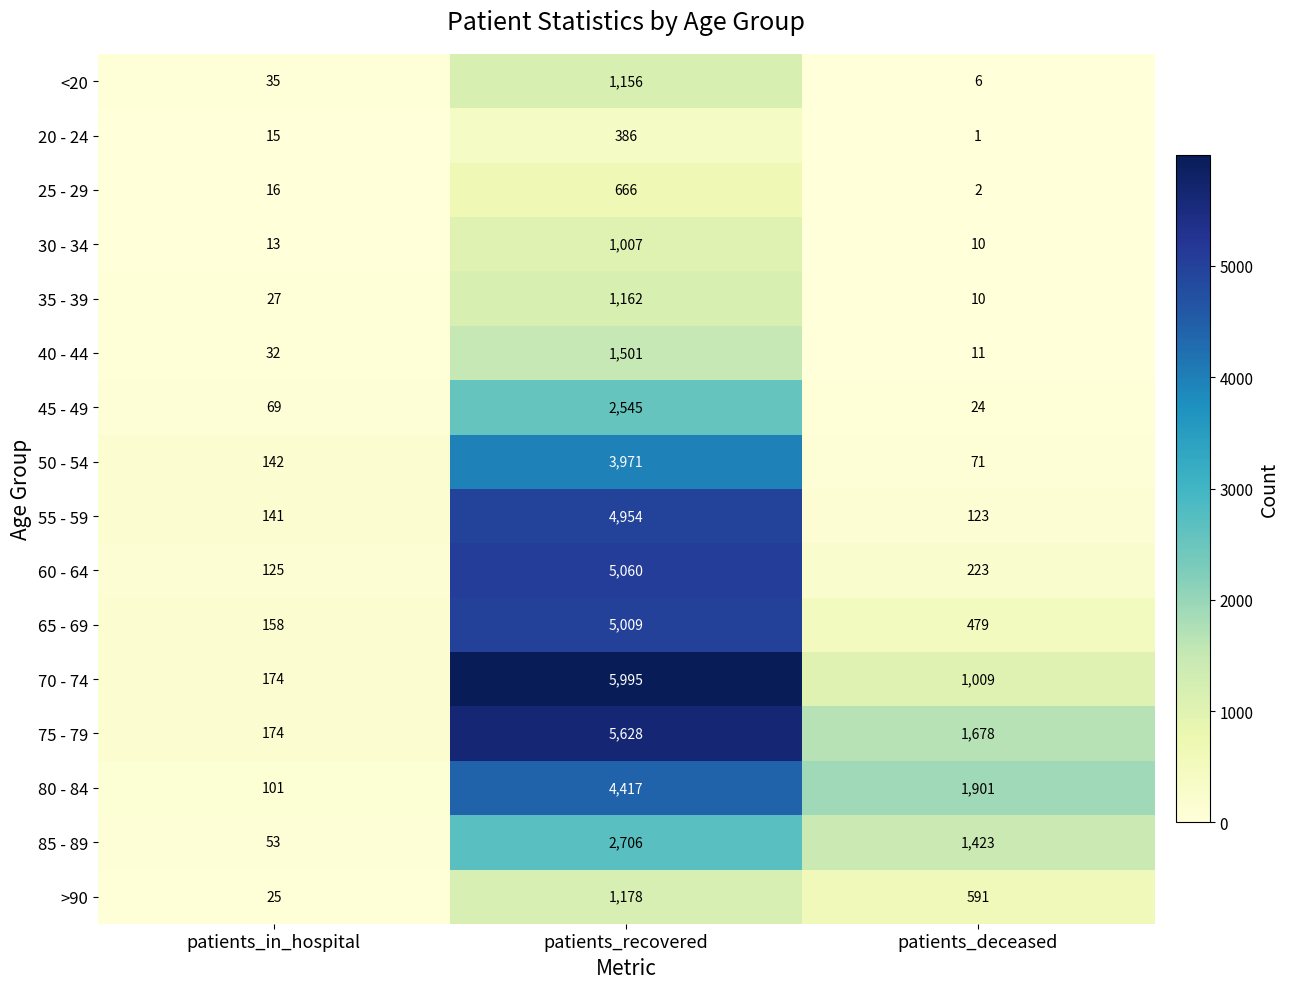

Which series has the largest range (max minus min)?

70 - 74